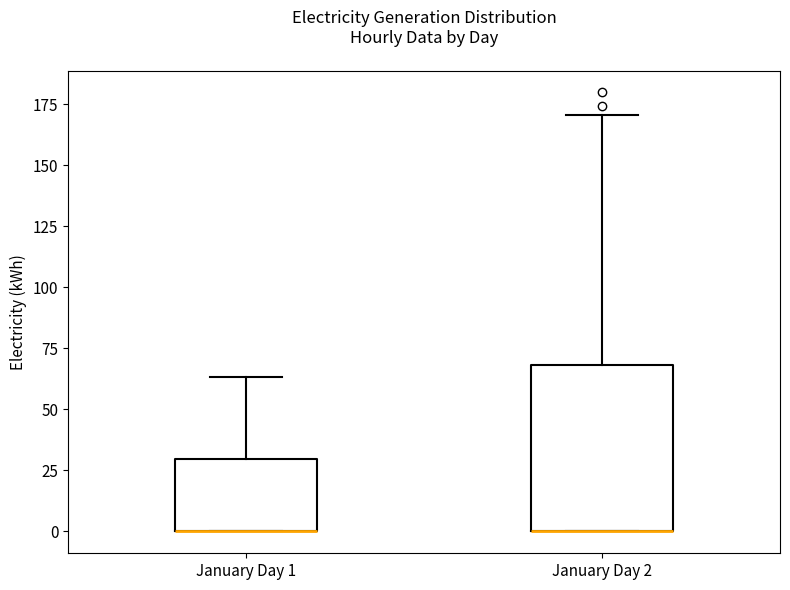

Which box is the tallest, from its lower edge to its upper edge?

January Day 2